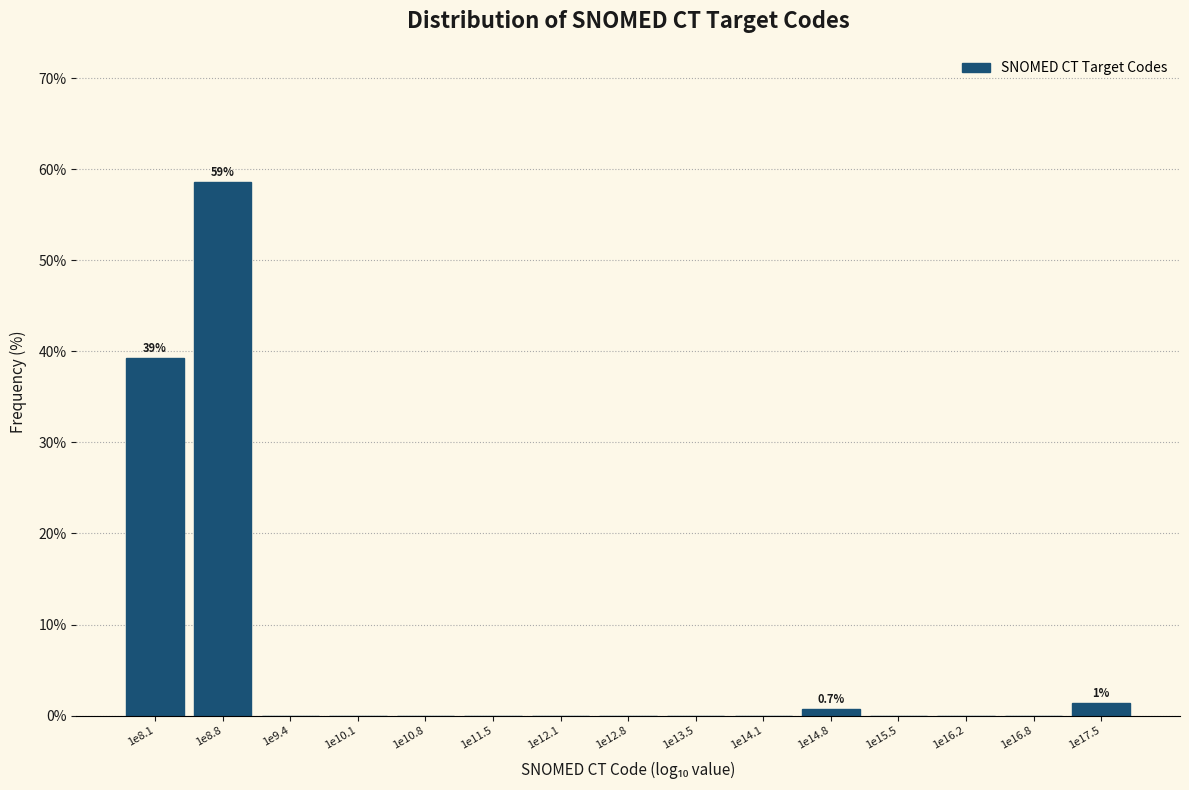

Reading right to left, extract all data points from this chart.

1e17.5=1.4	1e16.8=0.0	1e16.2=0.0	1e15.5=0.0	1e14.8=0.7	1e14.1=0.0	1e13.5=0.0	1e12.8=0.0	1e12.1=0.0	1e11.5=0.0	1e10.8=0.0	1e10.1=0.0	1e9.4=0.0	1e8.8=58.6	1e8.1=39.3